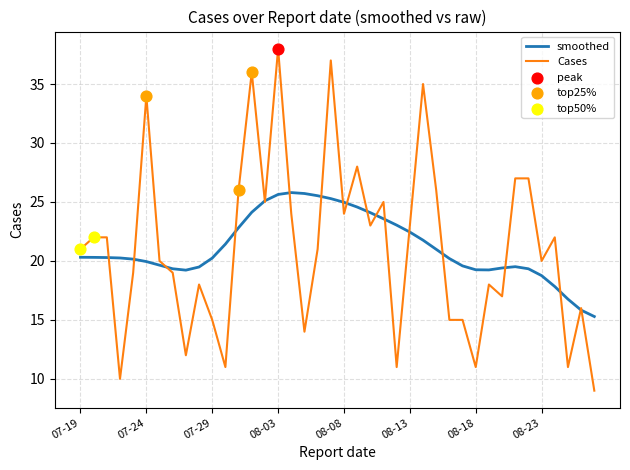

Which series has the widest spread of values?

Cases